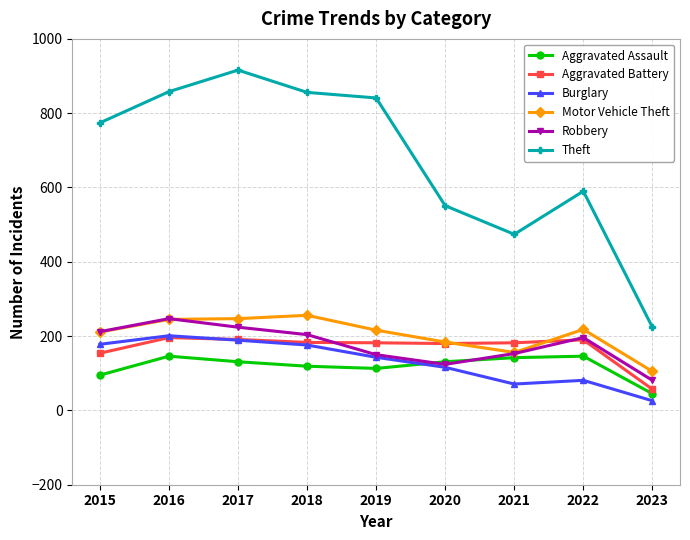

At which label does Aggravated Battery reach its minimum?

2023